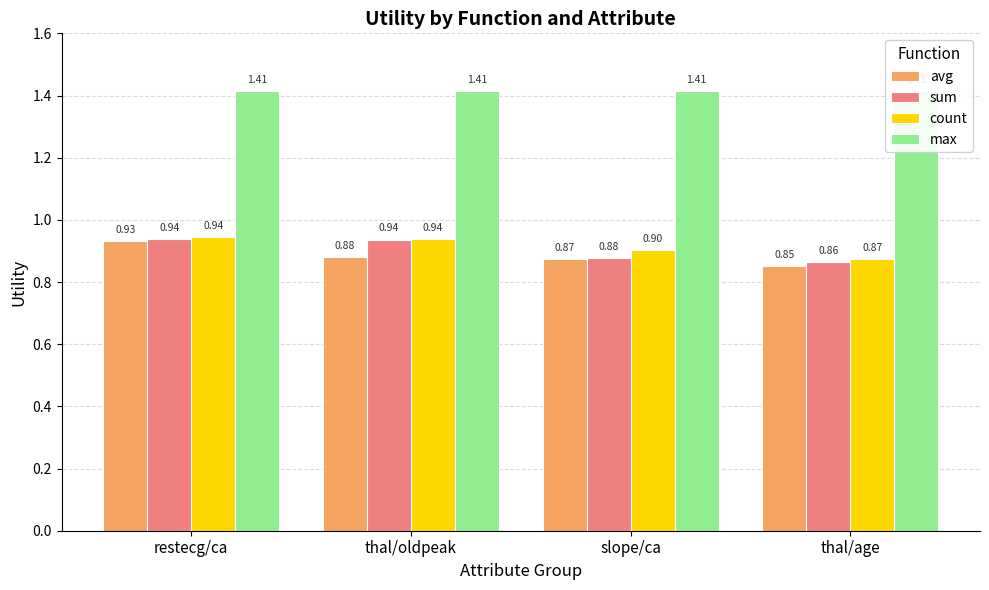

What is the label of the 1st bar from the left?

restecg/ca